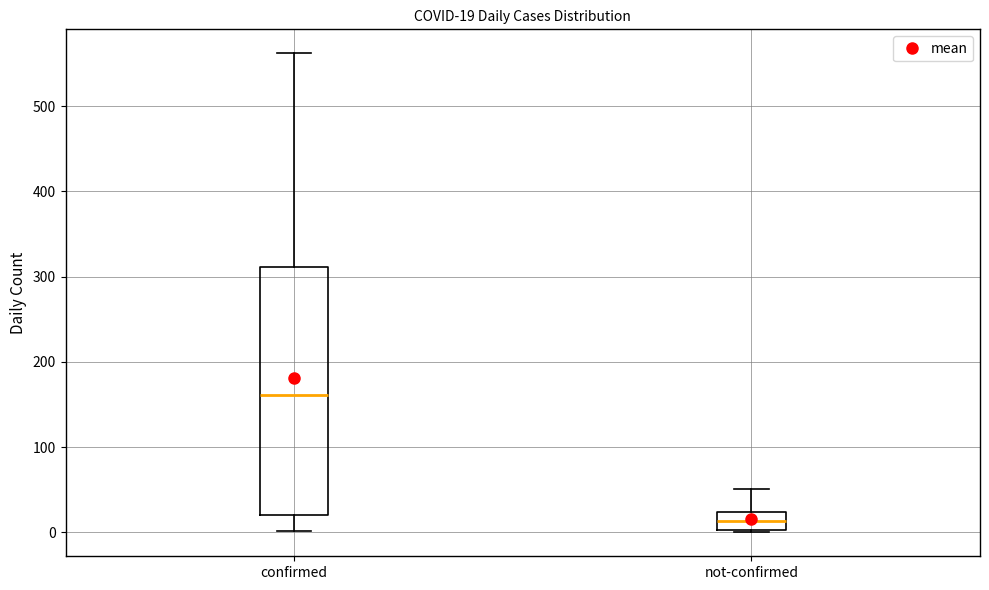

Which box has the lowest median line?

not-confirmed